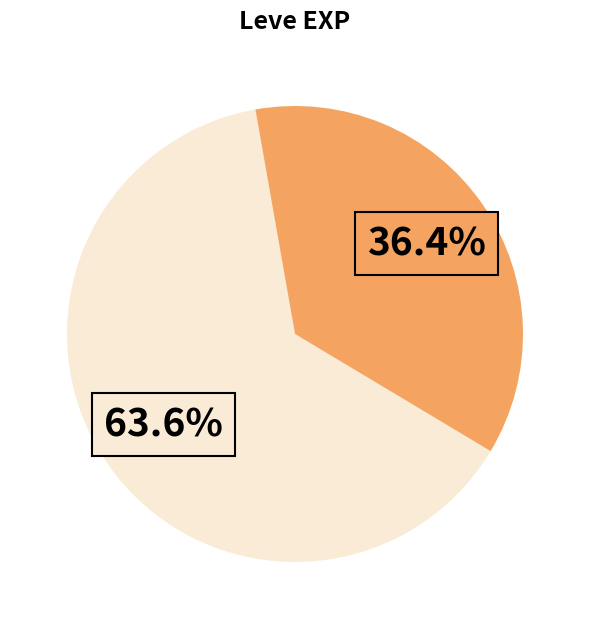

Does any single category account for the majority?

Yes